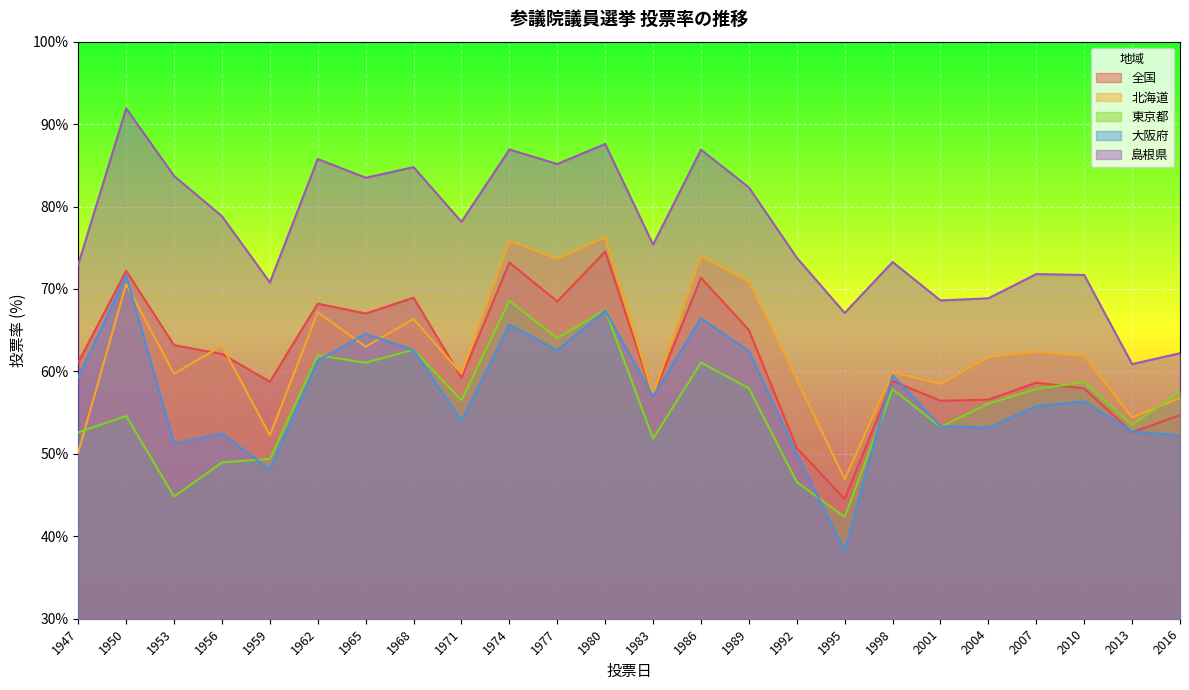

Which category has the highest value across all series?

1950